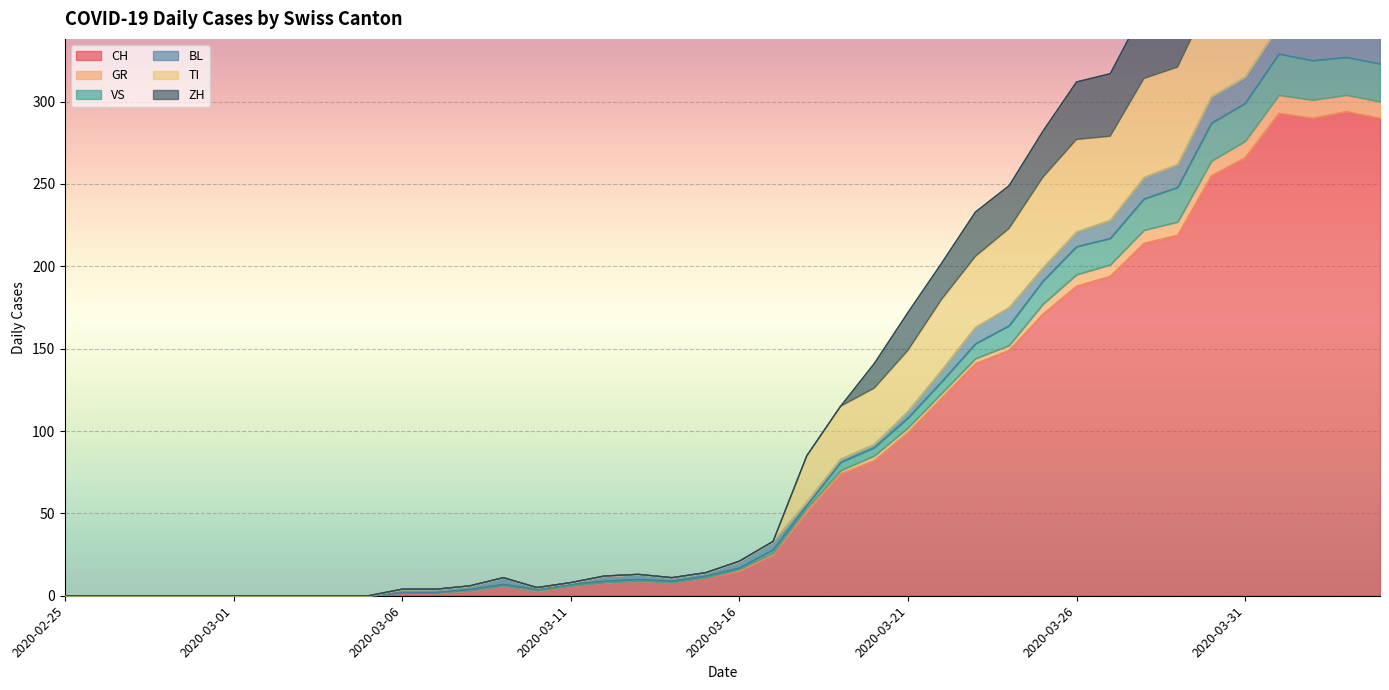

At how many categories does at least one series exceed 436?

4